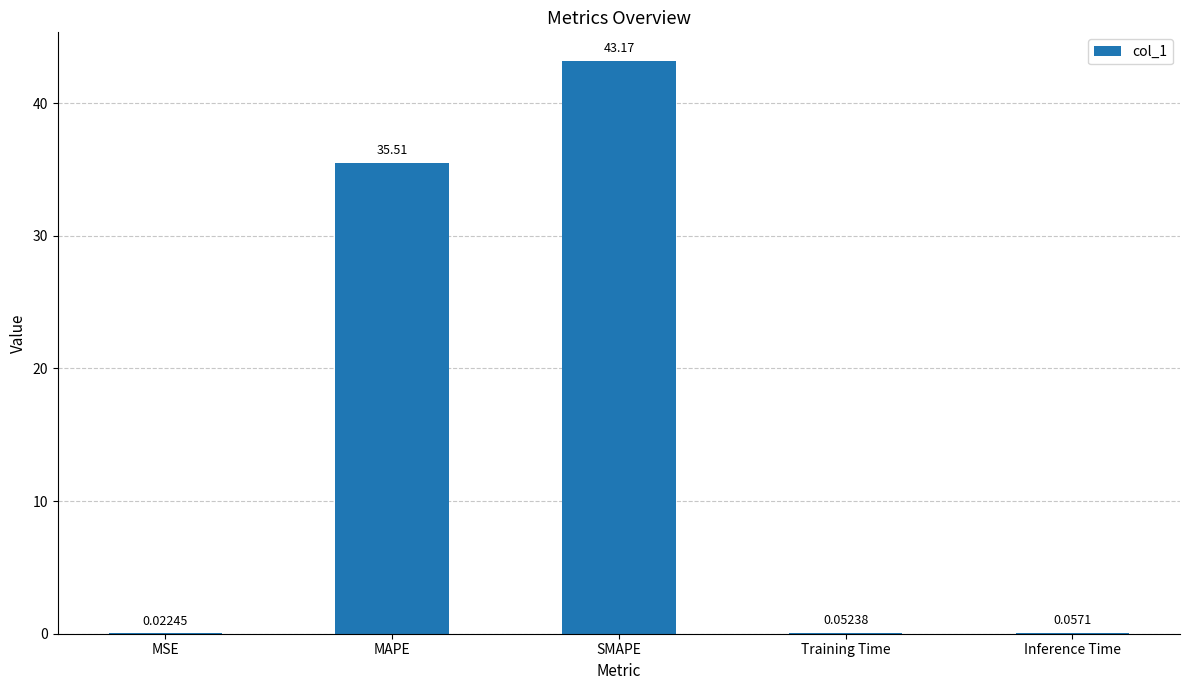

Between Inference Time and Training Time, which is larger?

Inference Time